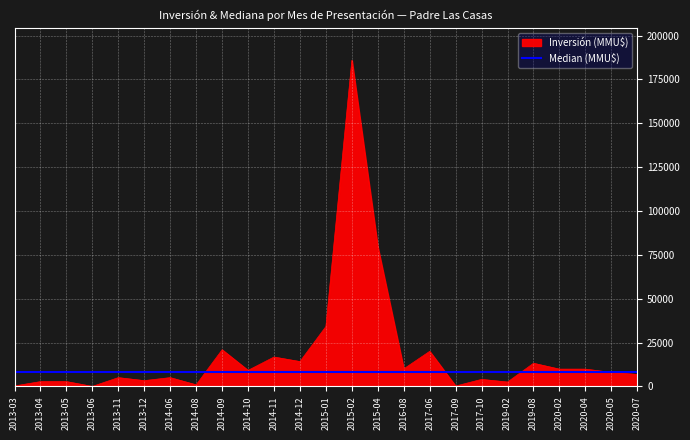

The value of Inversión (MMU$) at 2014-12 is 14166. True or false?

True